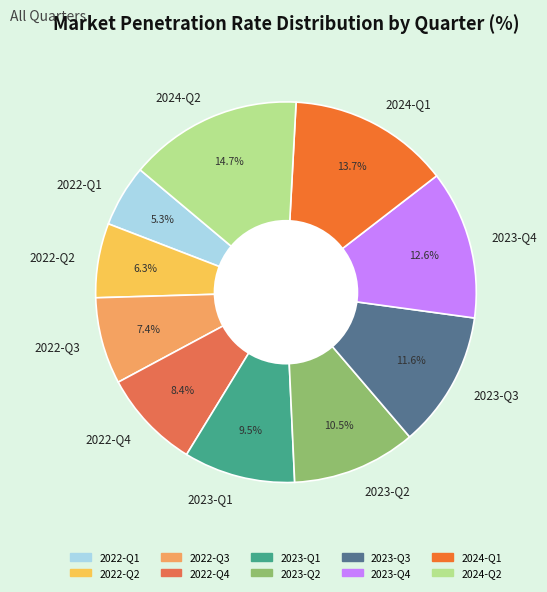

Is there a majority slice in this chart?

No